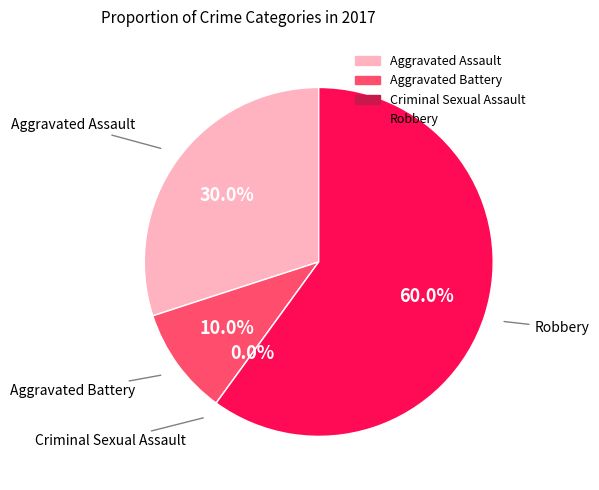

To the nearest percent, what percentage of the pie is Robbery?

60%